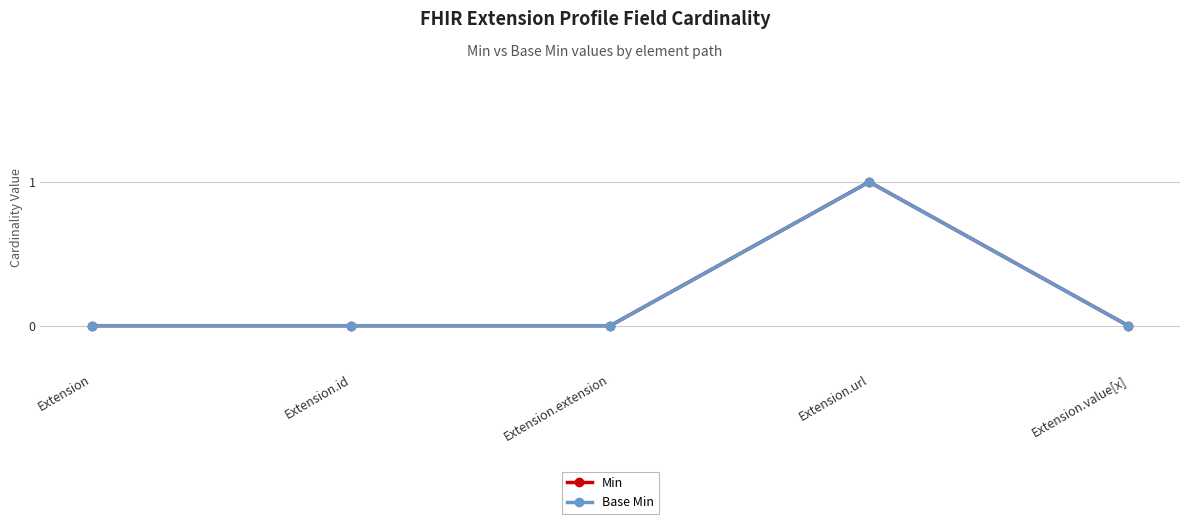

How many Min values are between 0 and 1?

5